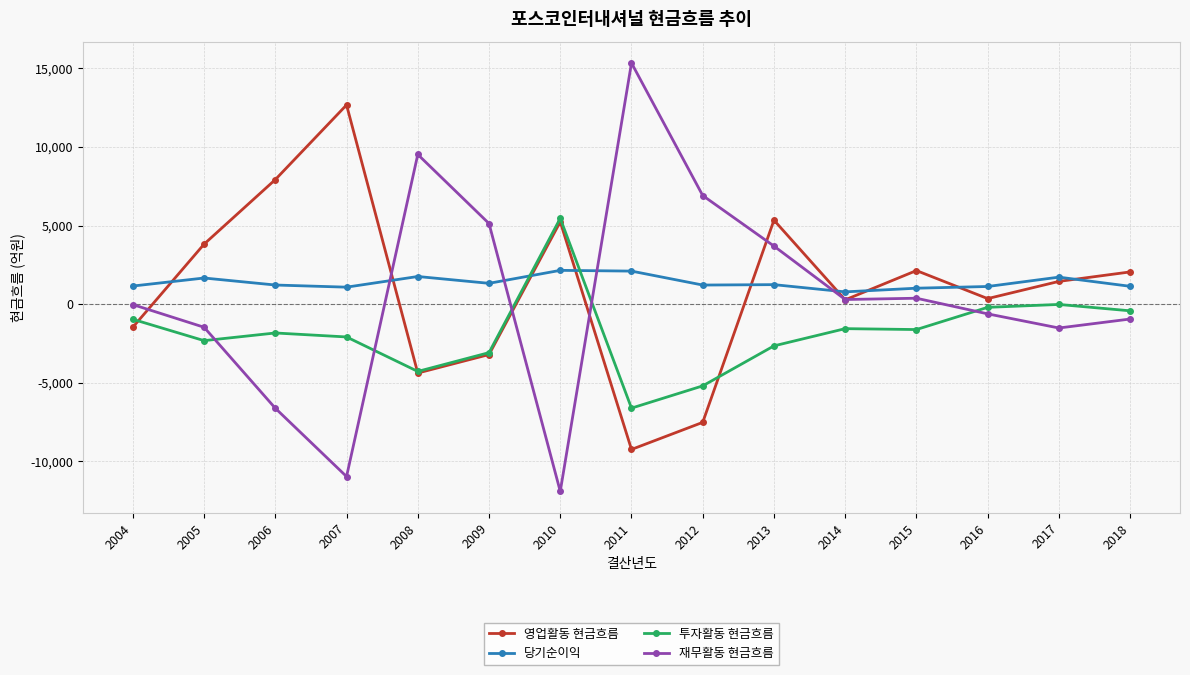

Read the 영업활동 현금흐름 value at 2010.

5243.5